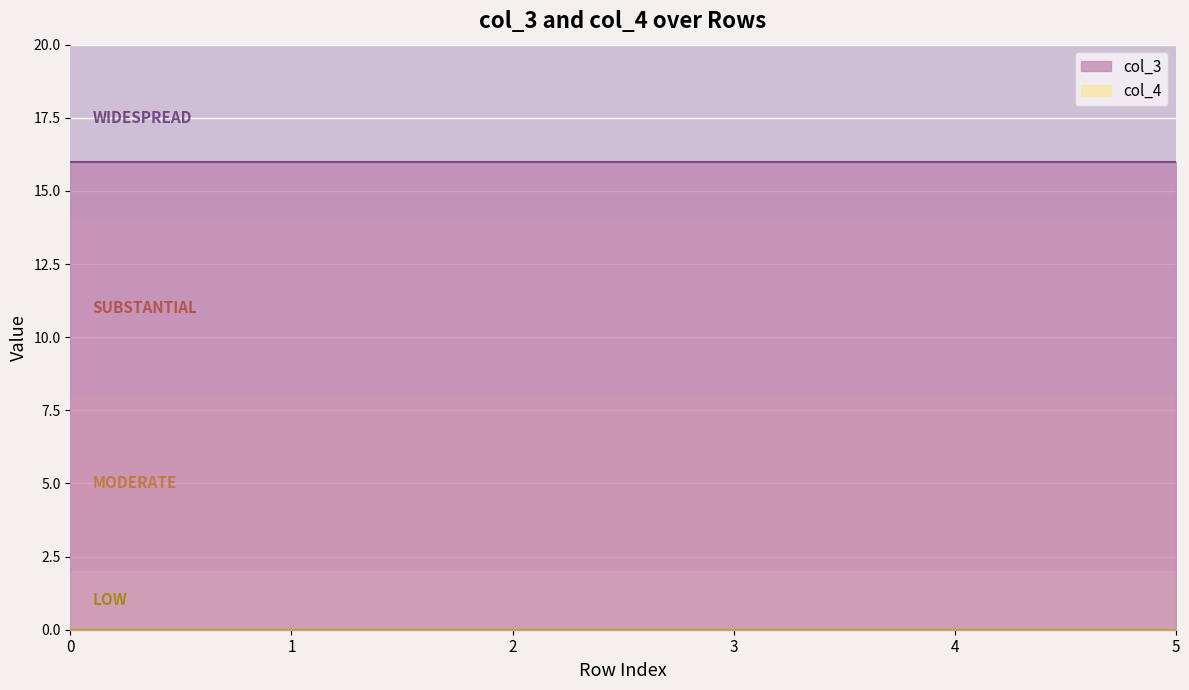

What is the sum of all col_3 values?

96